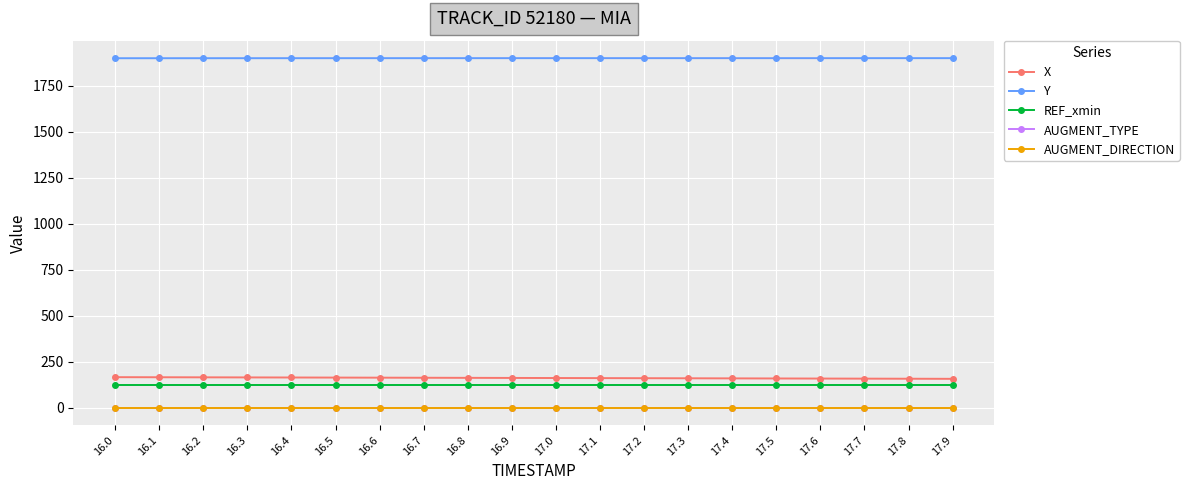

Reading left to right, extract all data points from this chart.

X: 167.2	166.7	166.3	165.9	165.4	165.0	164.5	164.0	163.5	163.0	162.6	162.1	161.6	161.1	160.6	160.1	159.7	159.2	158.7	158.2
Y: 1898.2	1898.3	1898.3	1898.4	1898.4	1898.5	1898.5	1898.5	1898.6	1898.6	1898.6	1898.6	1898.6	1898.6	1898.6	1898.6	1898.6	1898.6	1898.6	1898.6
REF_xmin: 122.5	122.5	122.5	122.5	122.5	122.5	122.5	122.5	122.5	122.5	122.5	122.5	122.5	122.5	122.5	122.5	122.5	122.5	122.5	122.5
AUGMENT_TYPE: 1.0	1.0	1.0	1.0	1.0	1.0	1.0	1.0	1.0	1.0	1.0	1.0	1.0	1.0	1.0	1.0	1.0	1.0	1.0	1.0
AUGMENT_DIRECTION: 1.0	1.0	1.0	1.0	1.0	1.0	1.0	1.0	1.0	1.0	1.0	1.0	1.0	1.0	1.0	1.0	1.0	1.0	1.0	1.0